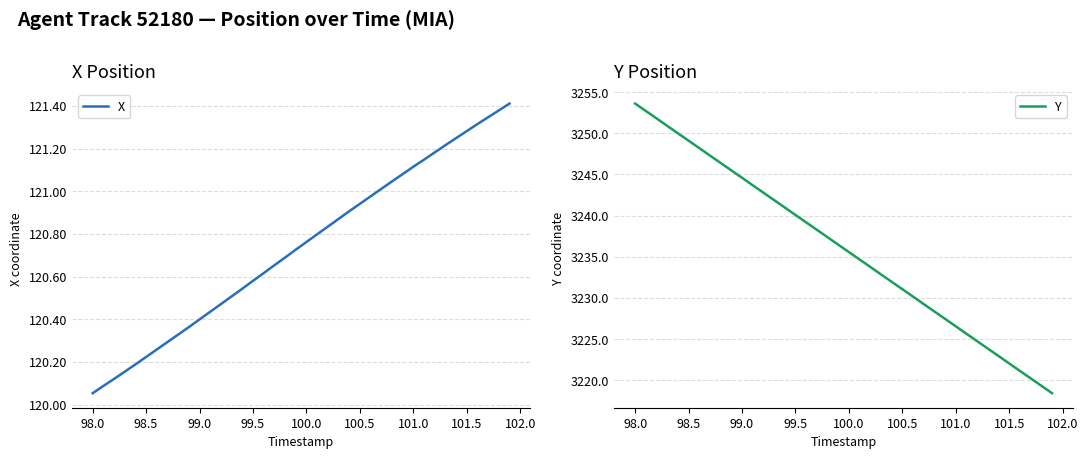

Reading left to right, what are all the values shown in this chart?

X: 120.1	120.1	120.1	120.2	120.2	120.2	120.3	120.3	120.3	120.4	120.4	120.4	120.5	120.5	120.5	120.6	120.6	120.7	120.7	120.7	120.8	120.8	120.8	120.9	120.9	120.9	121.0	121.0	121.0	121.1	121.1	121.1	121.2	121.2	121.2	121.3	121.3	121.3	121.4	121.4
Y: 3253.6	3252.7	3251.8	3250.9	3250.0	3249.1	3248.2	3247.3	3246.4	3245.5	3244.6	3243.7	3242.8	3241.9	3241.0	3240.1	3239.2	3238.3	3237.4	3236.5	3235.6	3234.7	3233.8	3232.8	3231.9	3231.1	3230.2	3229.2	3228.3	3227.4	3226.5	3225.6	3224.7	3223.8	3222.9	3222.0	3221.1	3220.2	3219.3	3218.4